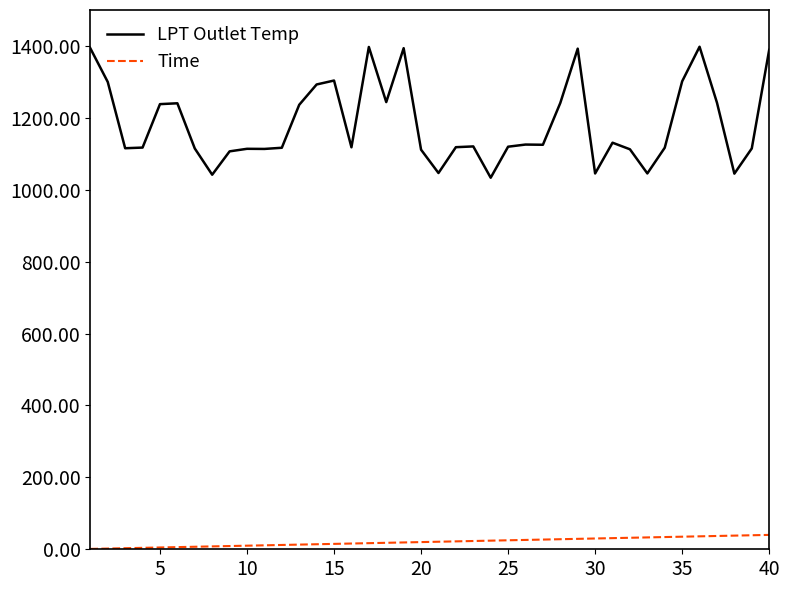

List the series in order of their peak value, lowest first.

Time, LPT Outlet Temp